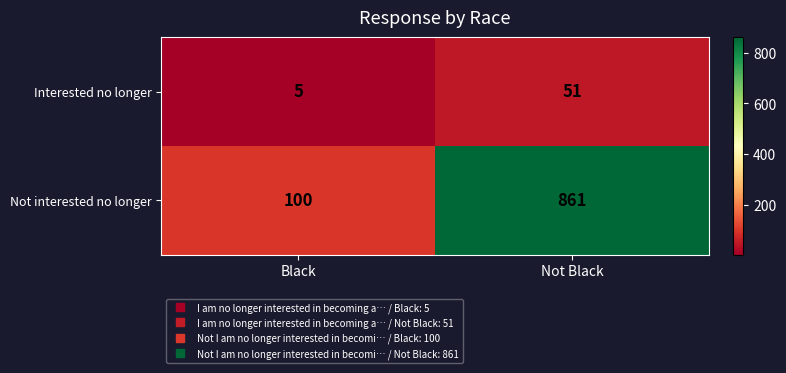

What is the sum of the Not interested no longer values at Black and Not Black?

961